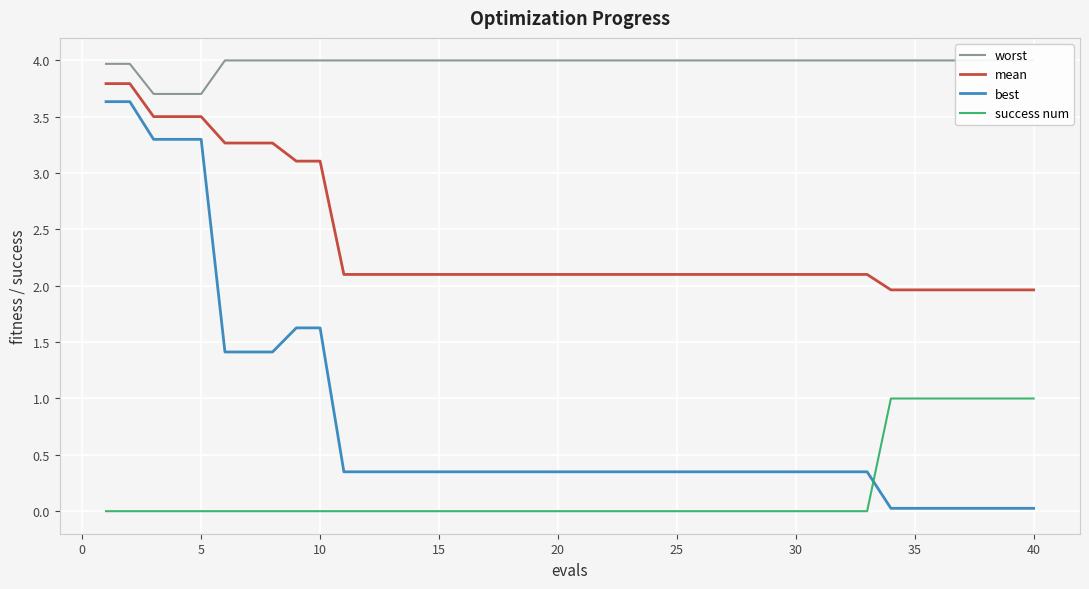

The value of mean at 35 is 1.3. True or false?

False